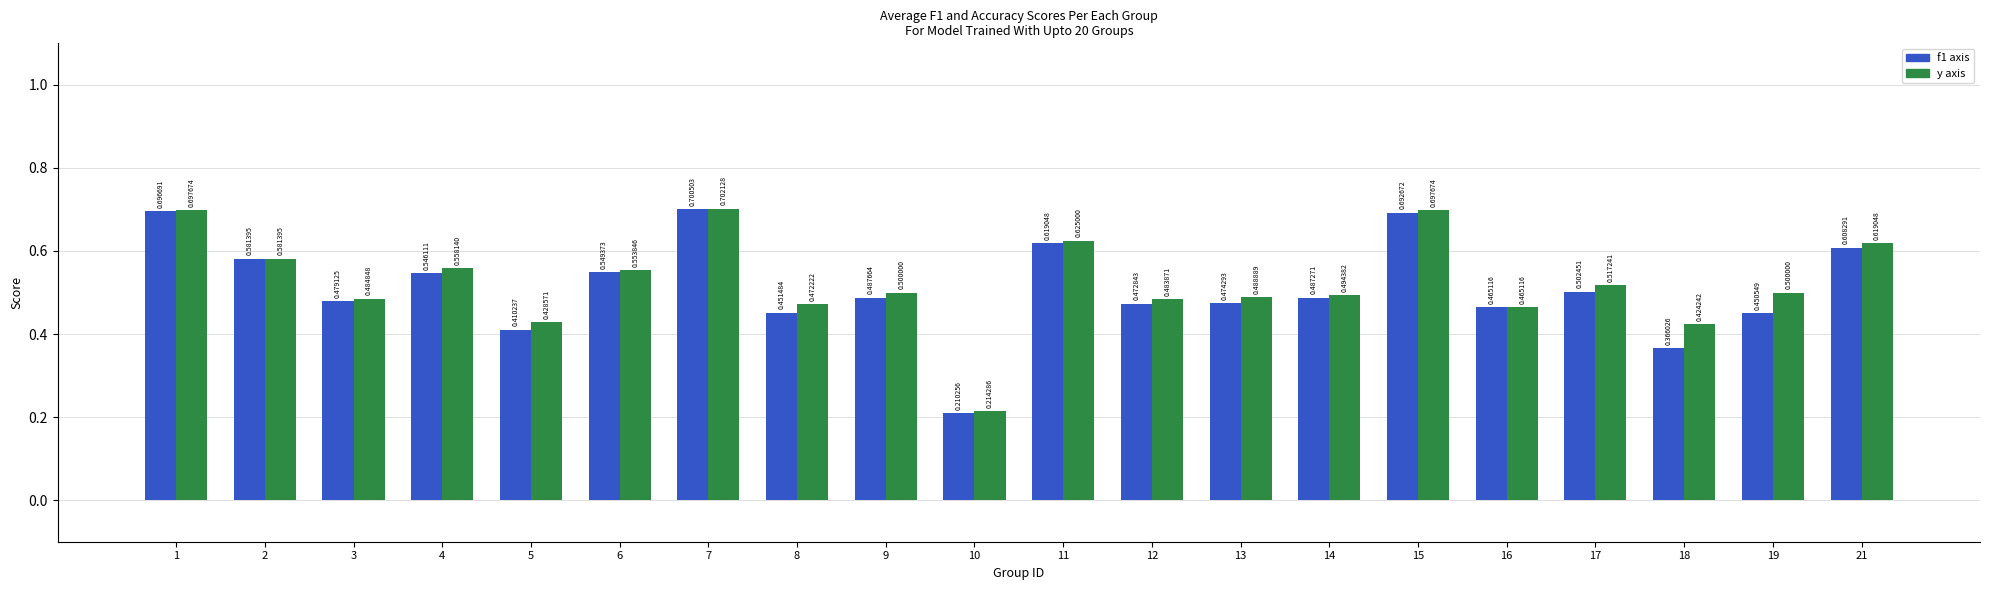

What is the total value across all series at 9?

1.0